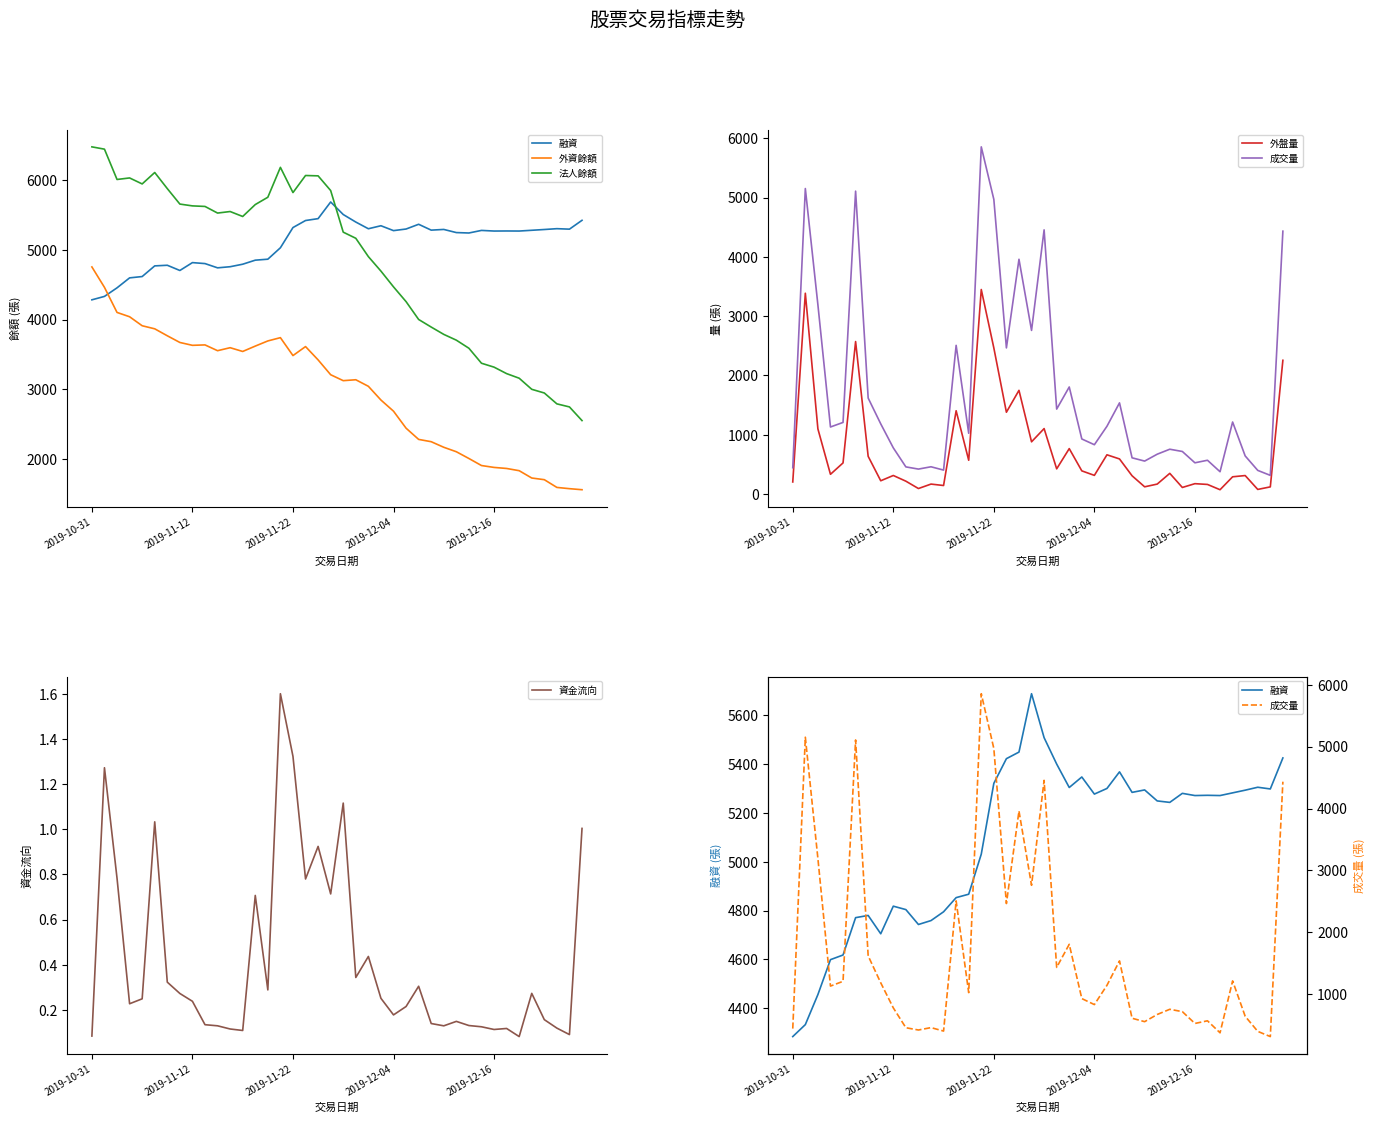

The 成交量 series shows 832.0 at 2019-12-04. True or false?

True